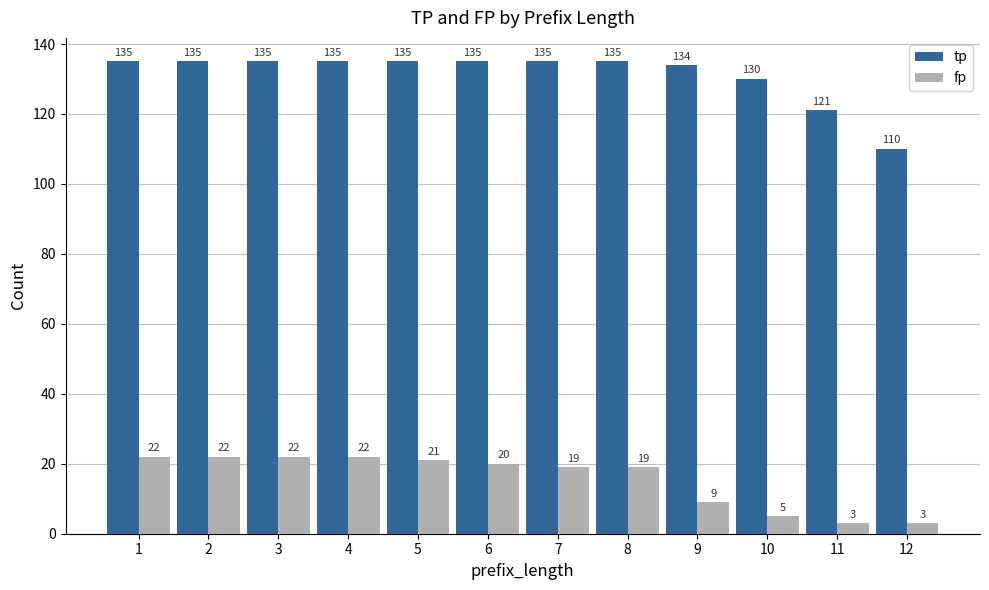

What is the average value of the fp series?

16